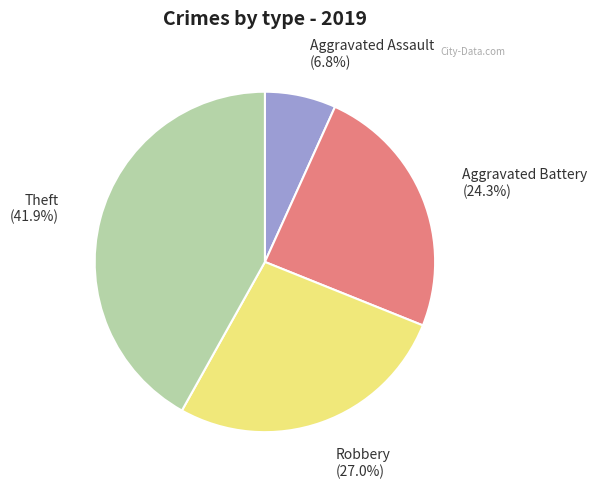

Is it true that Robbery is 27% of the pie?

True